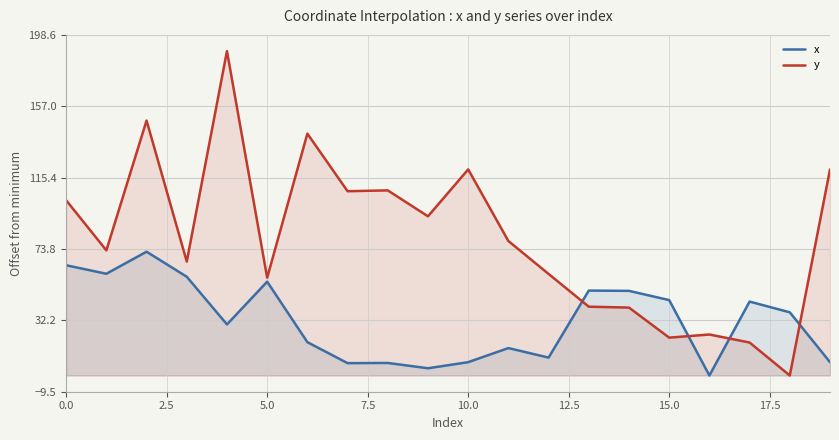

Rank the series by their maximum value, from highest to lowest.

y, x